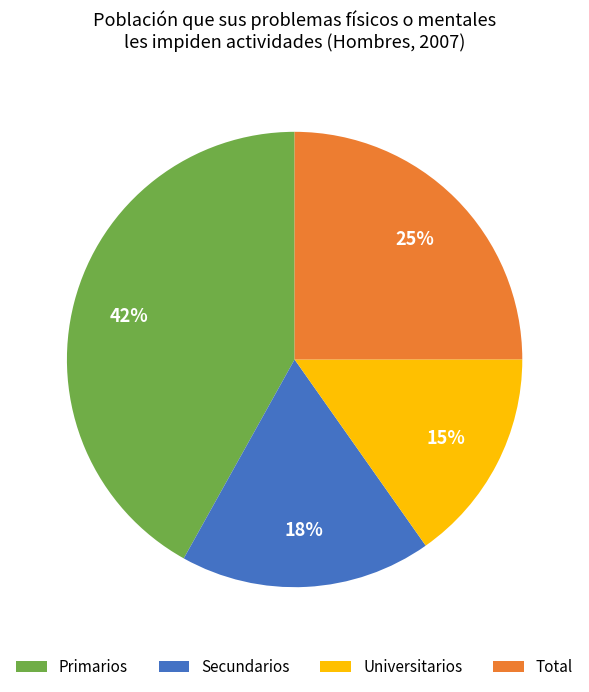

To the nearest percent, what is the difference between the Secundarios and Primarios slice percentages?

24%